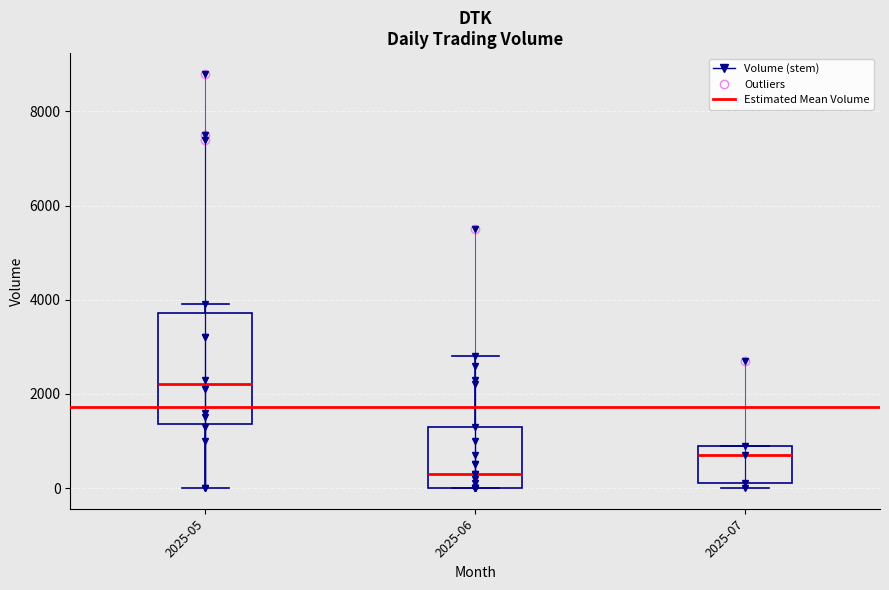

Reading left to right, transcribe this box plot: for each box, give where its median line is, the range the box spans, and where its two whiskers end, as read against the y-axis. The values are not printed on the chart, so give them approximately, as read against the axis.

2025-05: median 2200, box 1400 to 3800, whiskers 0 to 4000
2025-06: median 400, box 0 to 1400, whiskers 0 to 2800
2025-07: median 800, box 200 to 1000, whiskers 0 to 1000